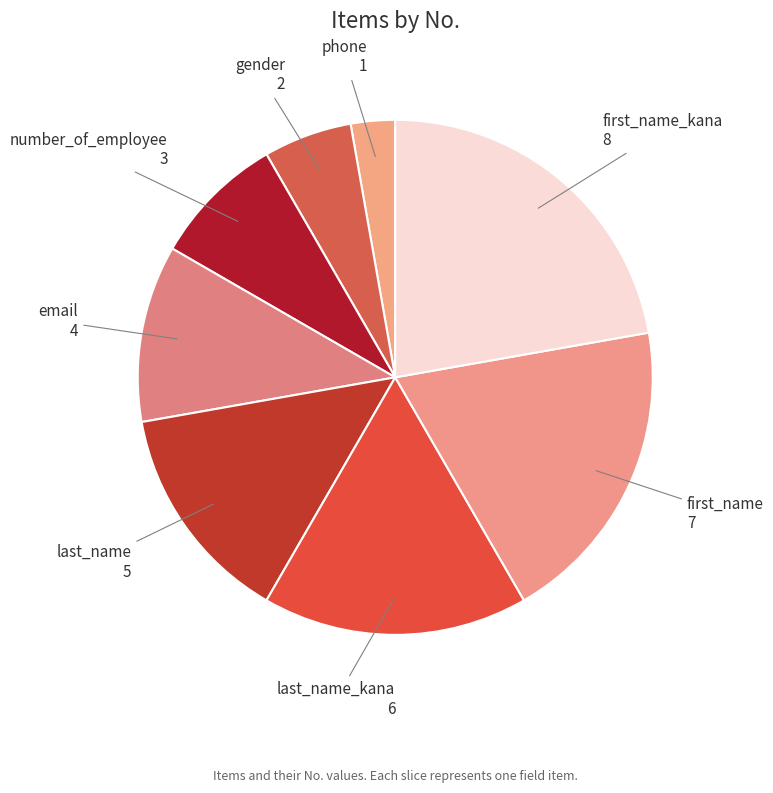

Do first_name and number_of_employee together represent more than half of the pie?

No